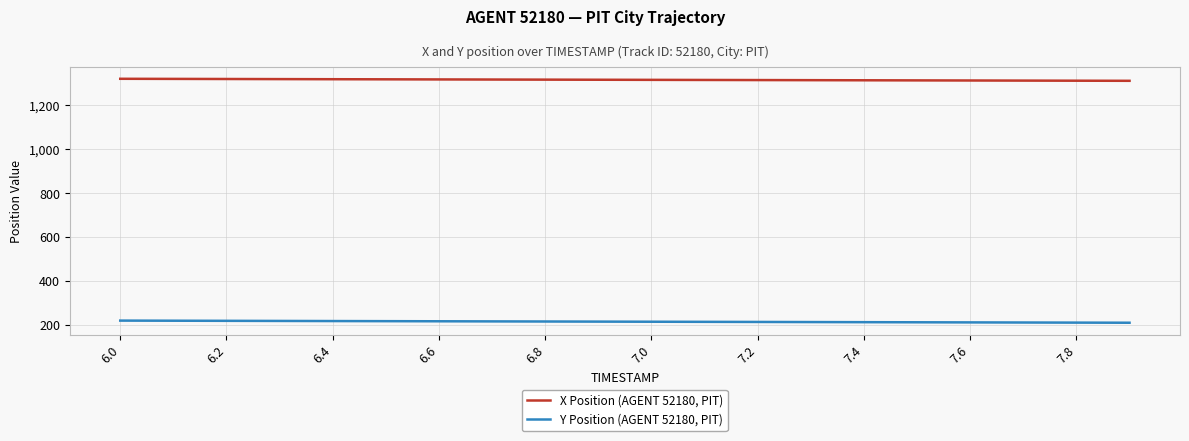

What is the difference between the maximum and minimum values in the X Position (AGENT 52180, PIT) series?

9.2